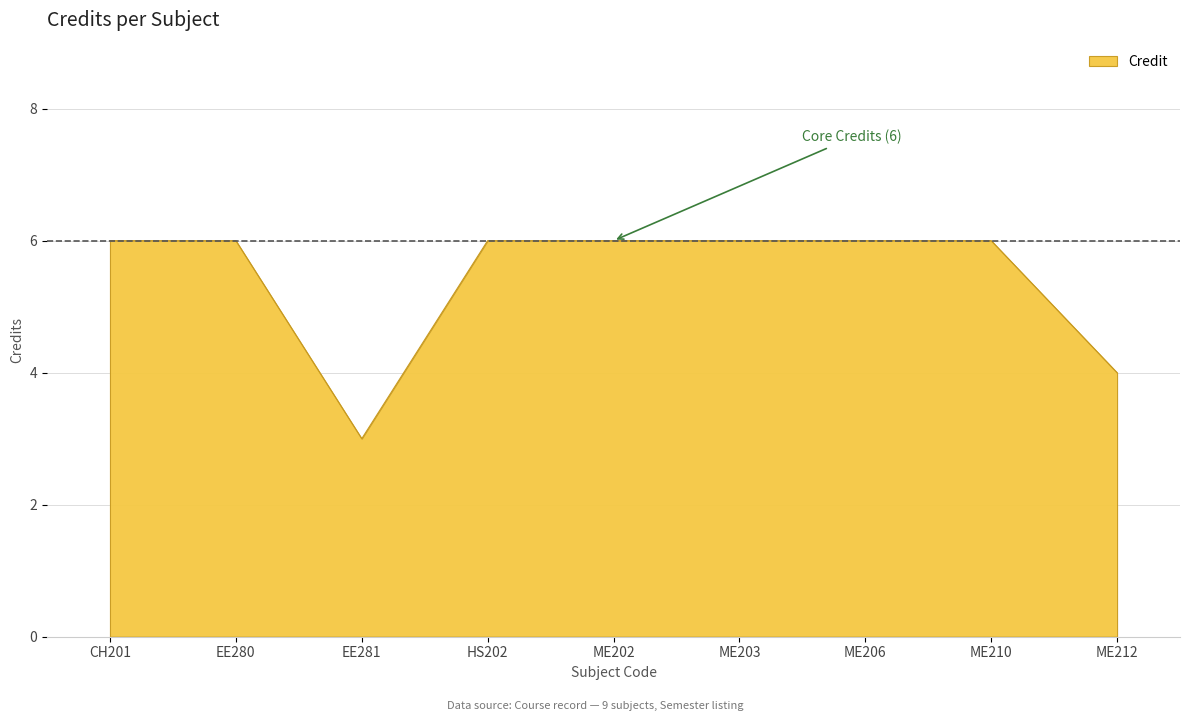

What is the approximate value at EE281?

3